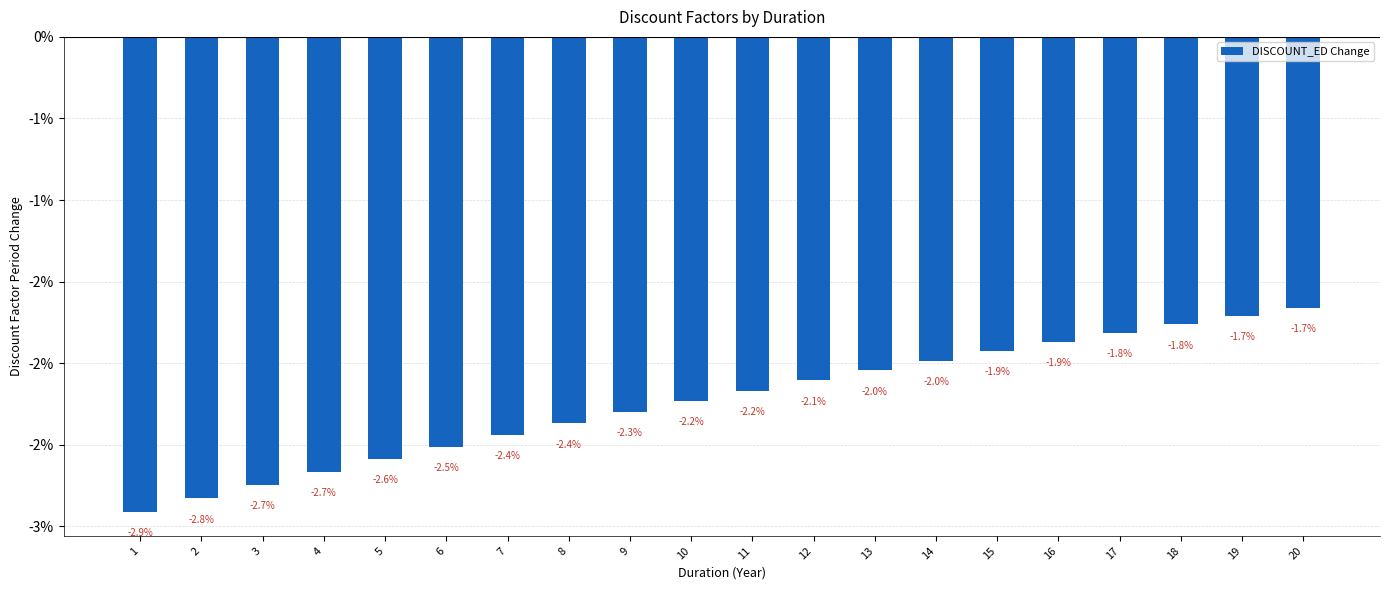

Rank the categories by value from lowest to highest.

1, 2, 3, 4, 5, 6, 7, 8, 9, 10, 11, 12, 13, 14, 15, 16, 17, 18, 19, 20